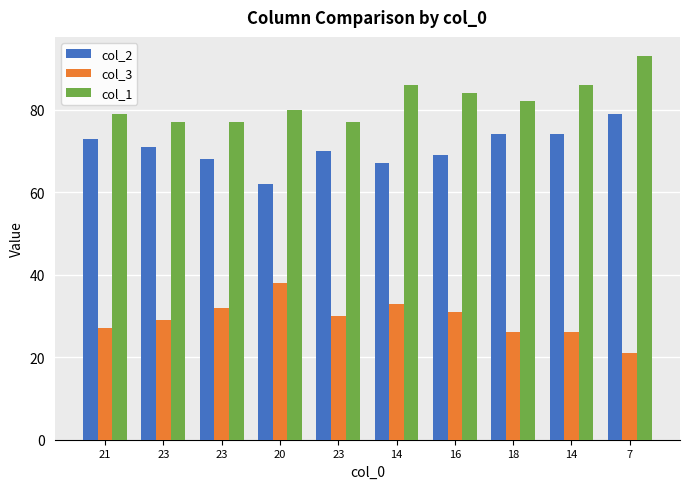

What are all the series names shown in the legend?

col_2, col_3, col_1